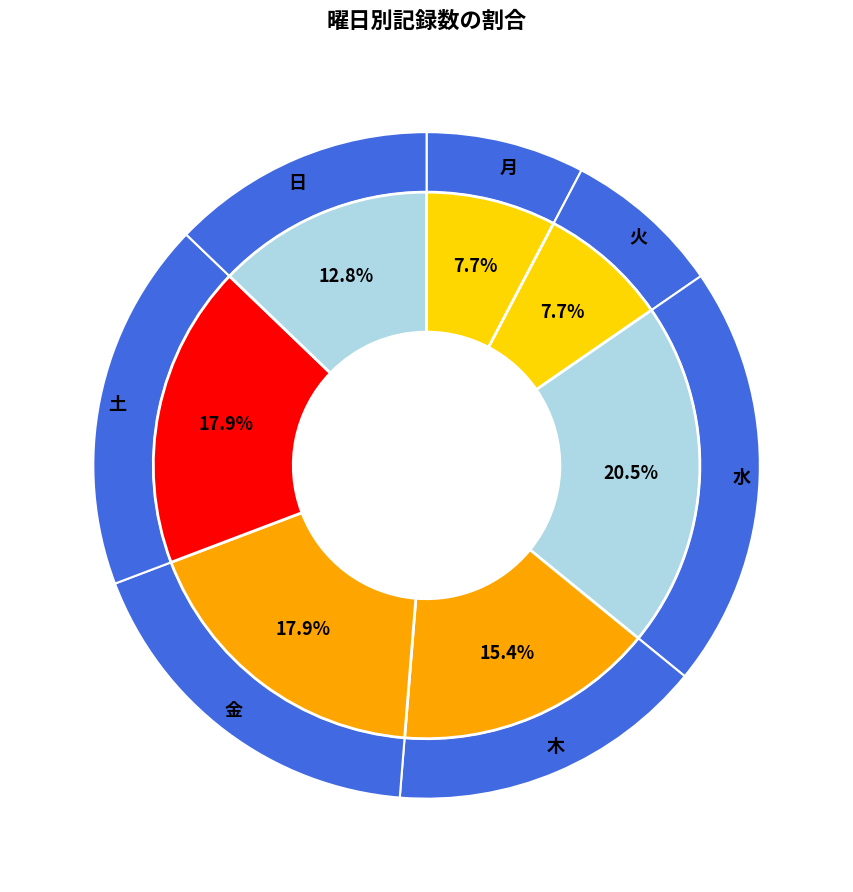

What percentage is the 金 slice, to the nearest percent?

18%